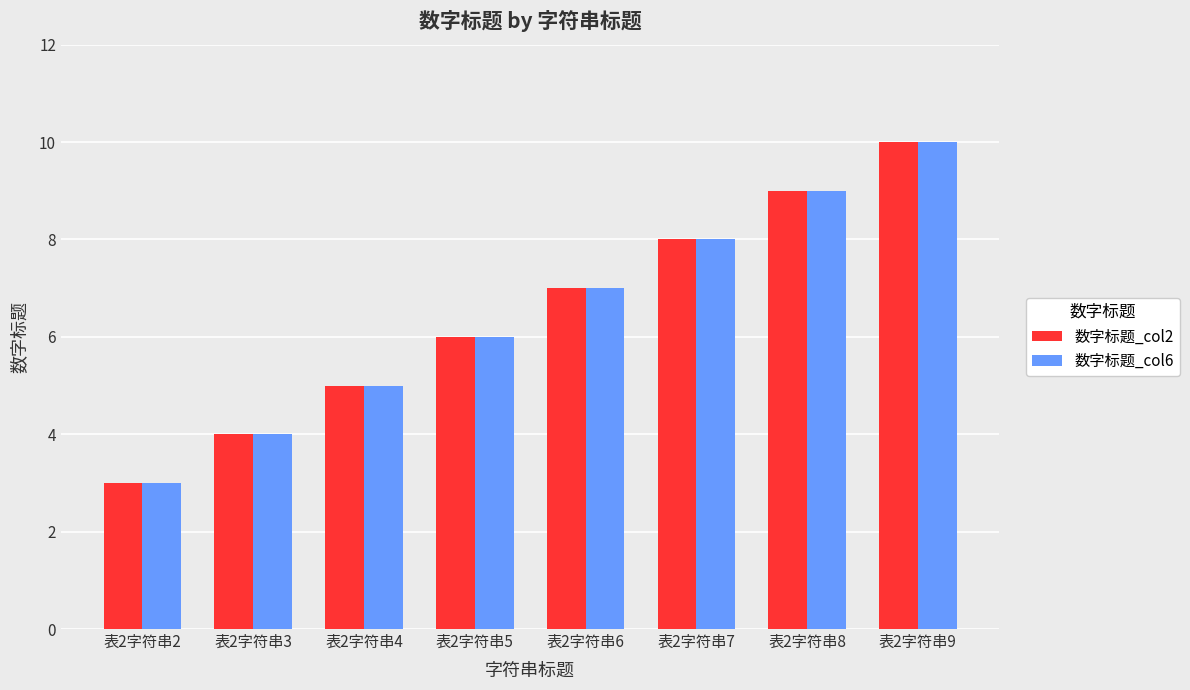

How many 数字标题_col2 values are between 5 and 9?

5